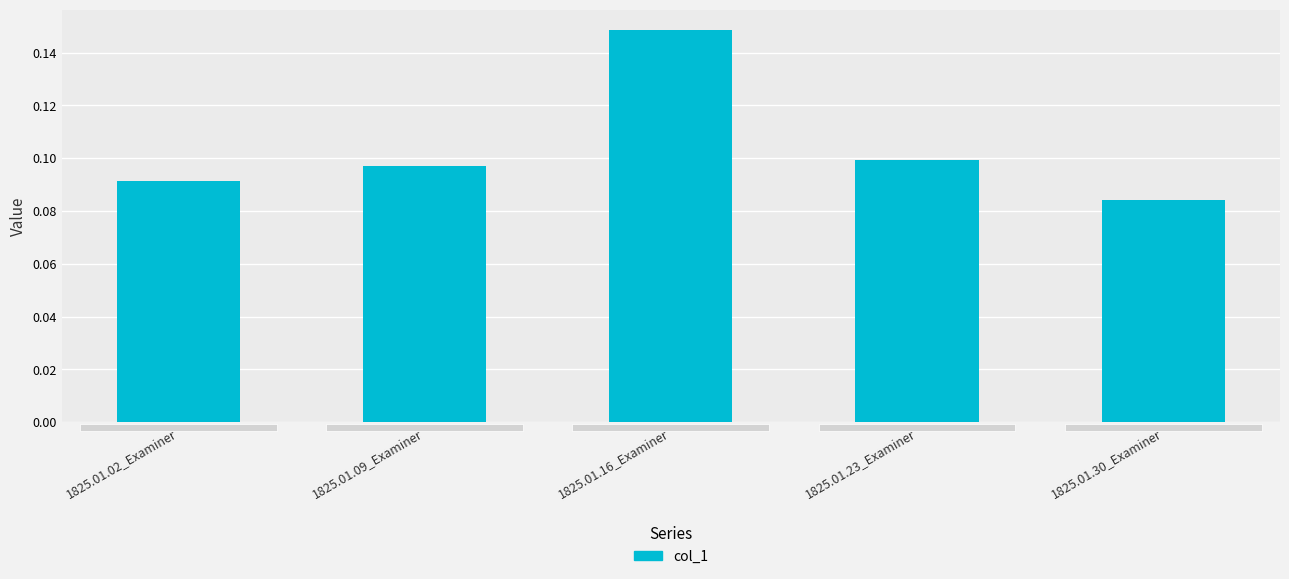

What is the sum of all values?

0.5